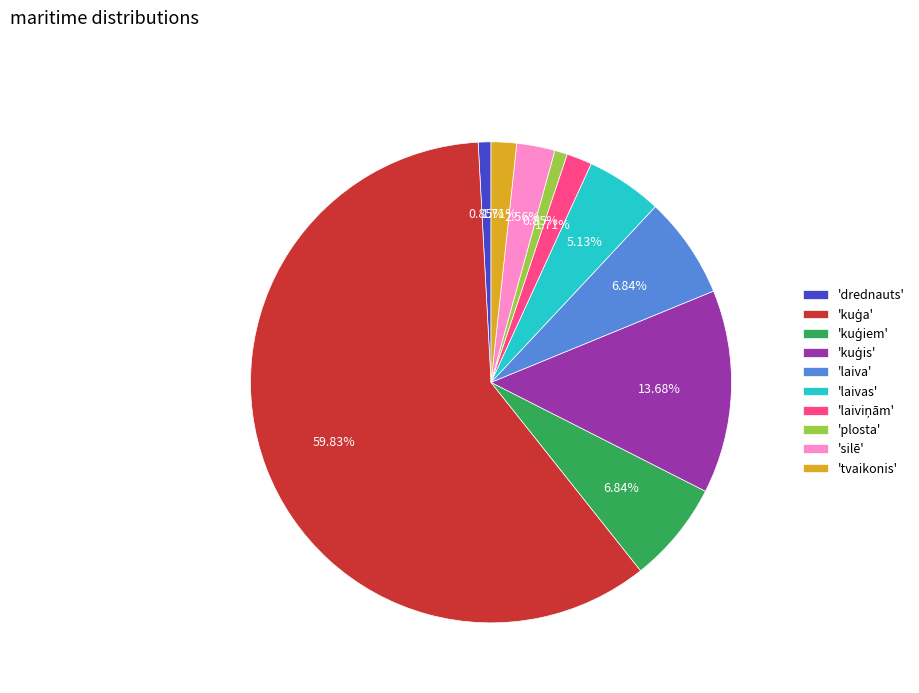

Between 'laivas' and 'tvaikonis', which is larger?

'laivas'